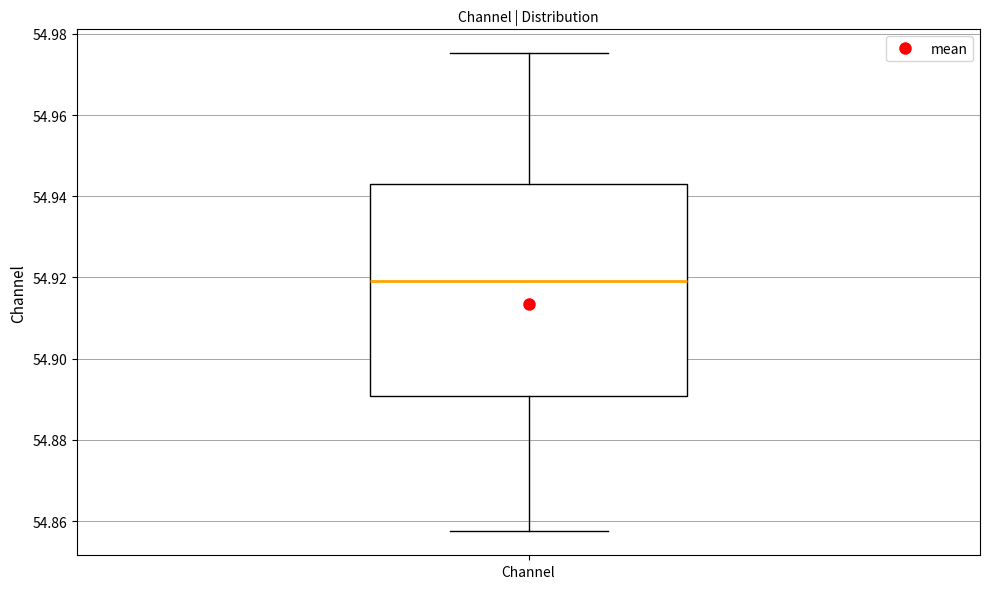

Transcribe this box plot: give where the median line is, the range the box spans, and where the two whiskers end, as read against the y-axis. The values are not printed on the chart, so give them approximately, as read against the axis.

median 54.920, box 54.890 to 54.942, whiskers 54.858 to 54.976